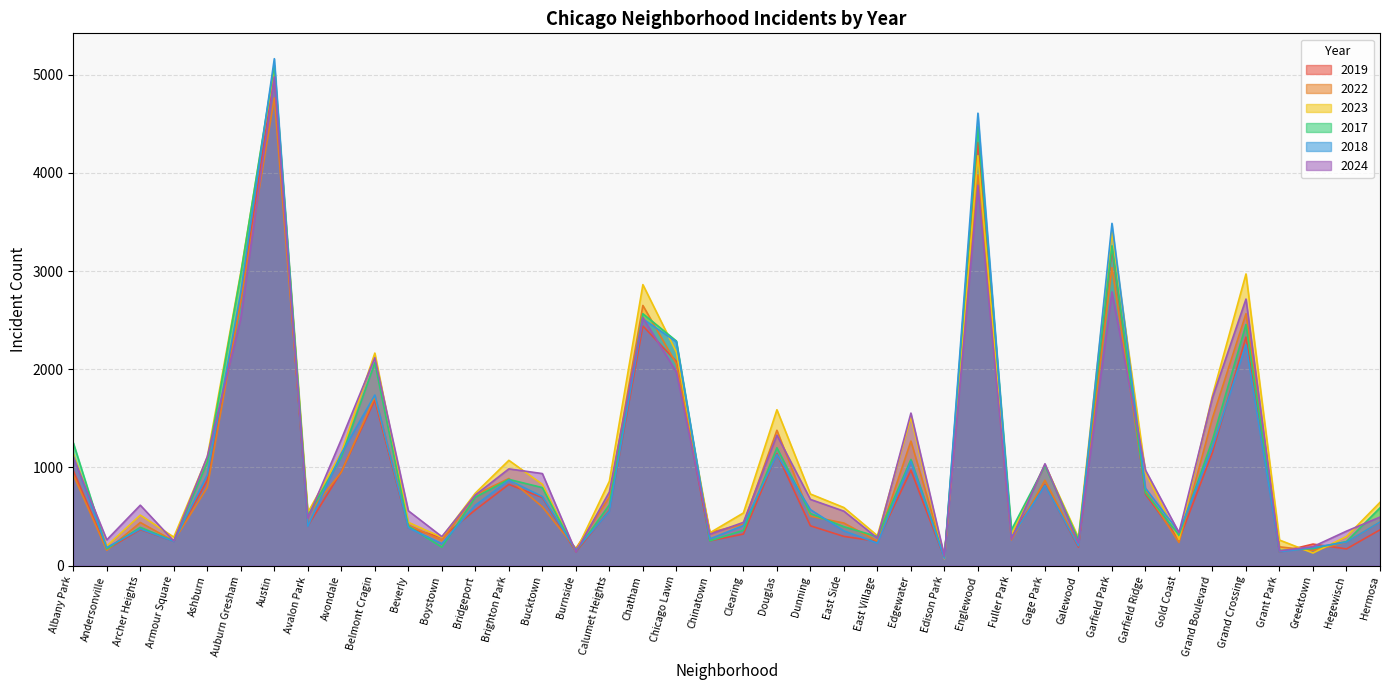

What is the maximum value shown in the chart?

5163